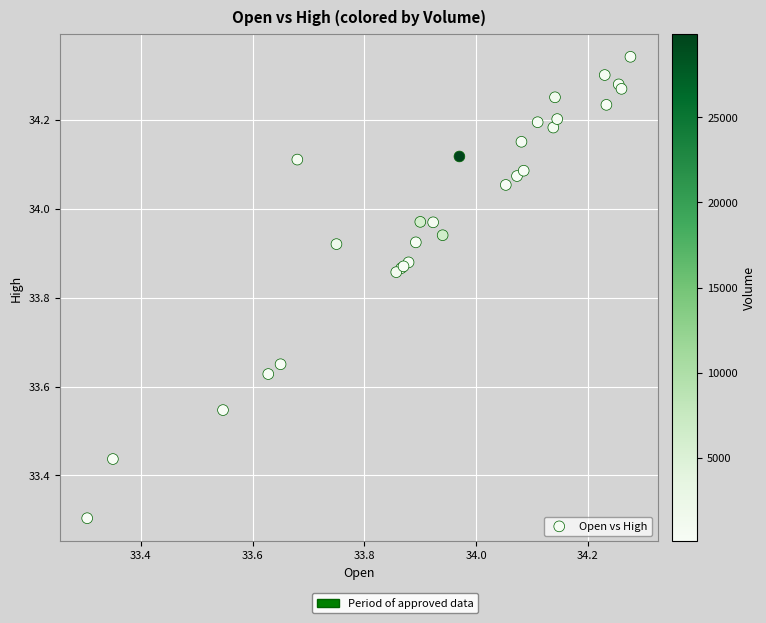

What Y value in the scatter plot is closest to 33?

33.3